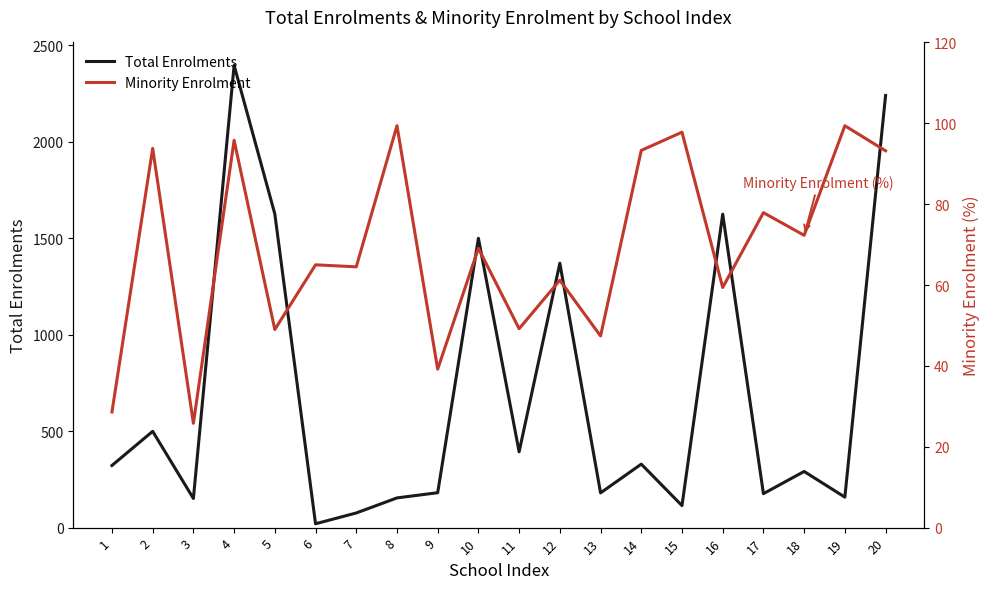

At which label does Total Enrolments reach its minimum?

6